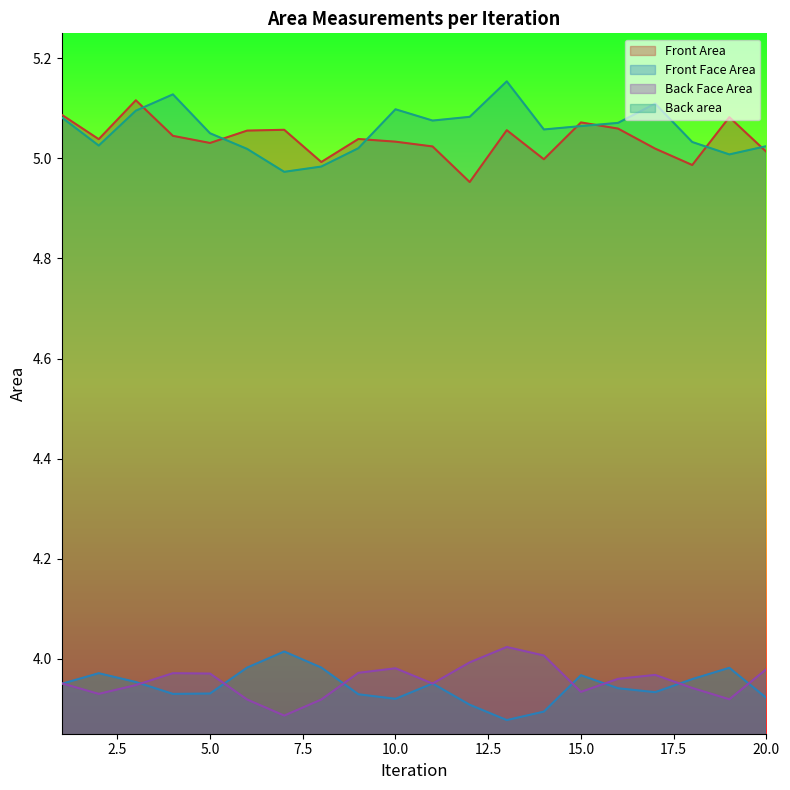

What is the value of the Front Area point at the 11th from the left?

5.0